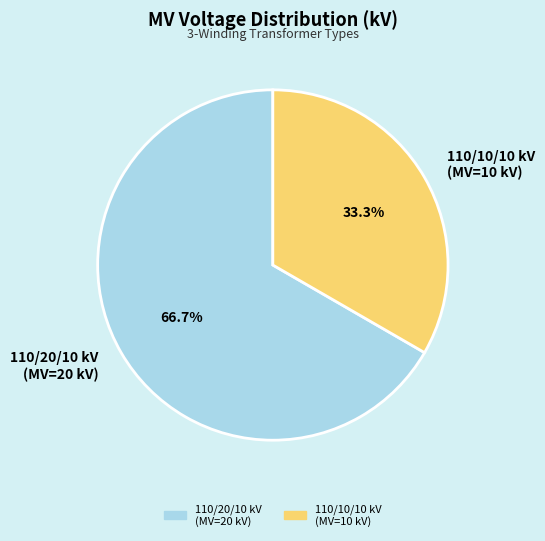

Does any single category account for the majority?

Yes